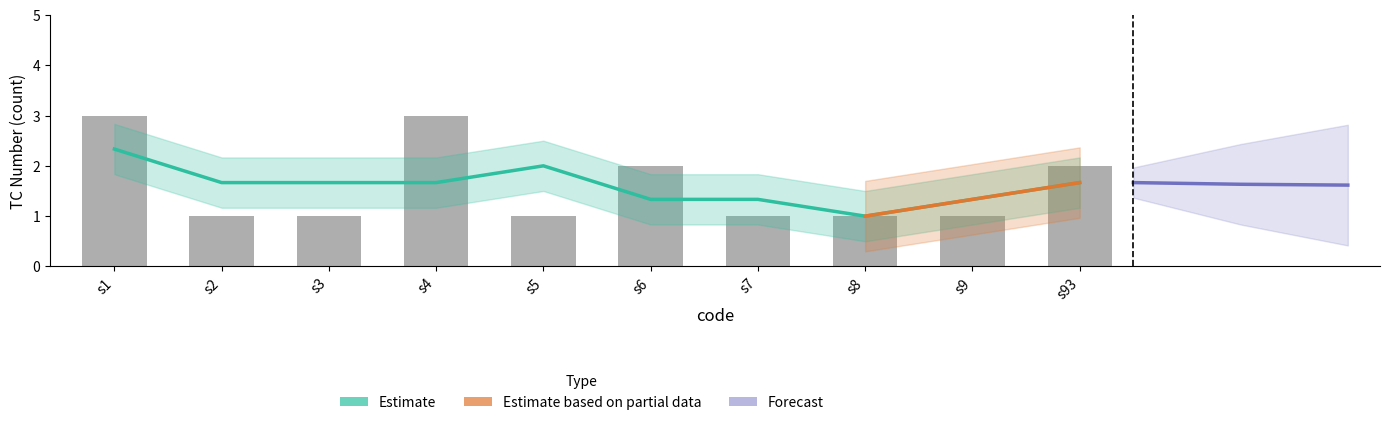

Reading left to right, transcribe all the data shown in this chart.

3	1	1	3	1	2	1	1	1	2